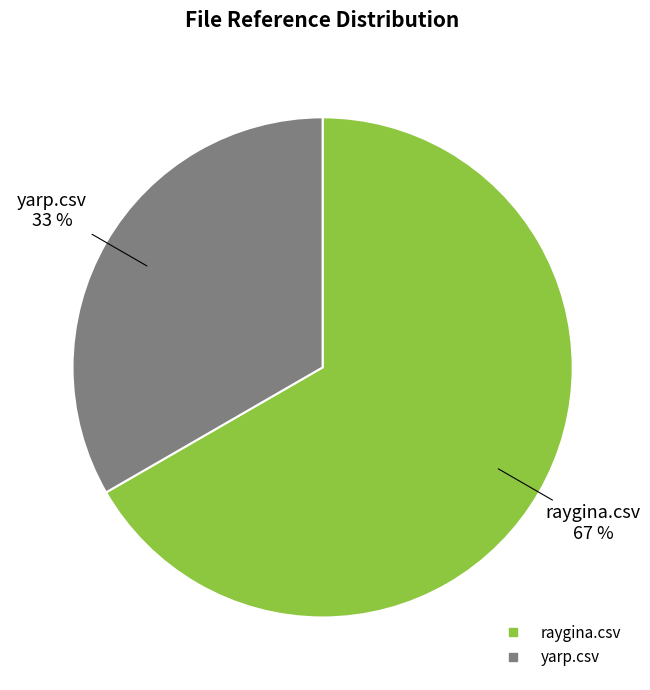

Which slice is the smallest?

yarp.csv